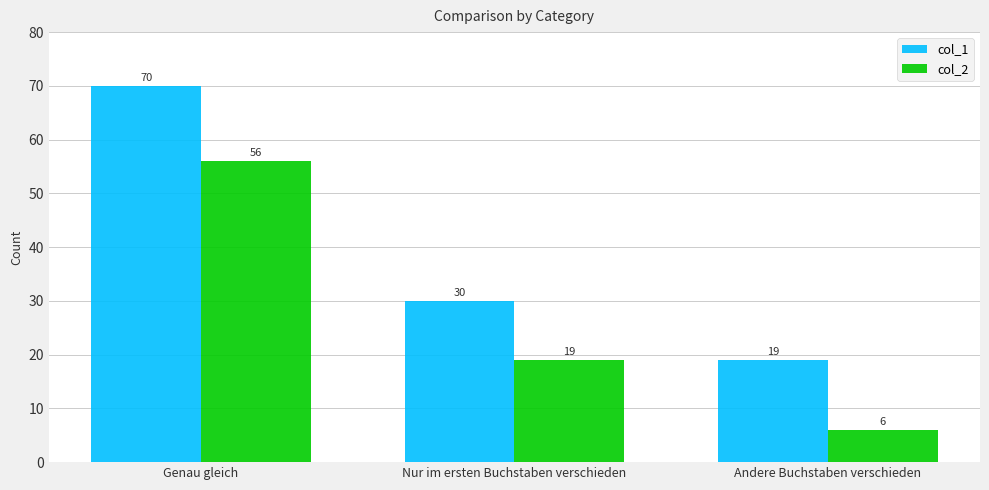

Reading right to left, extract all data points from this chart.

col_1: 19	30	70
col_2: 6	19	56